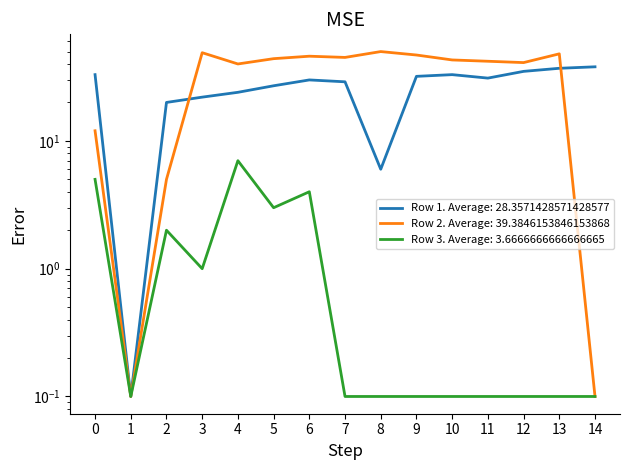

Which category has the highest value in the Row 2 series?

8